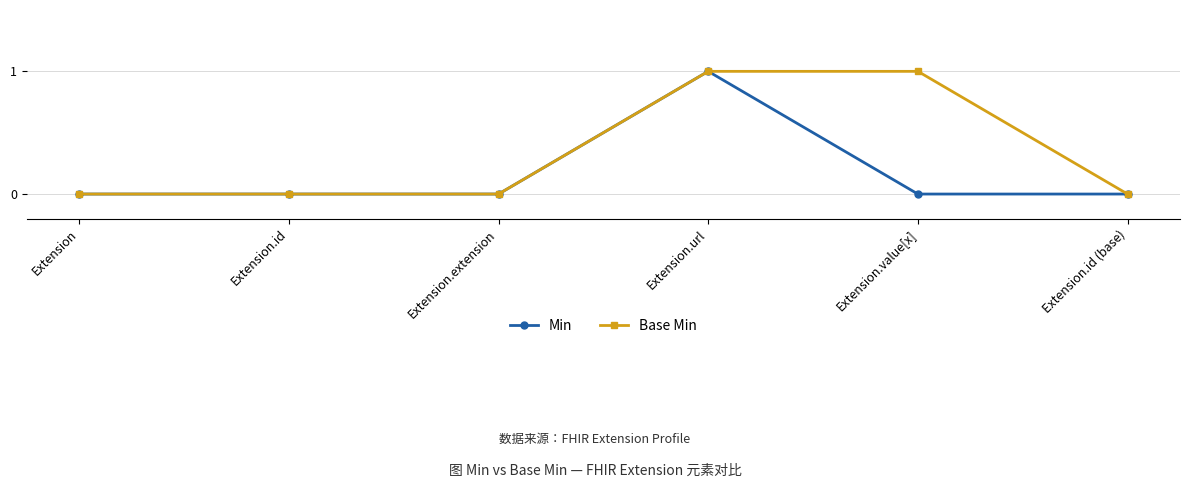

What position from the right is Extension.extension?

4